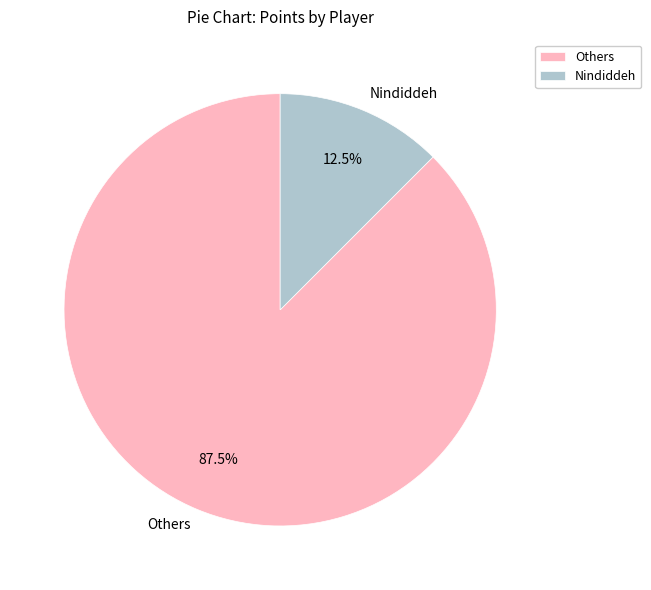

What is the ratio of the value at Others to the value at Nindiddeh?

7.0